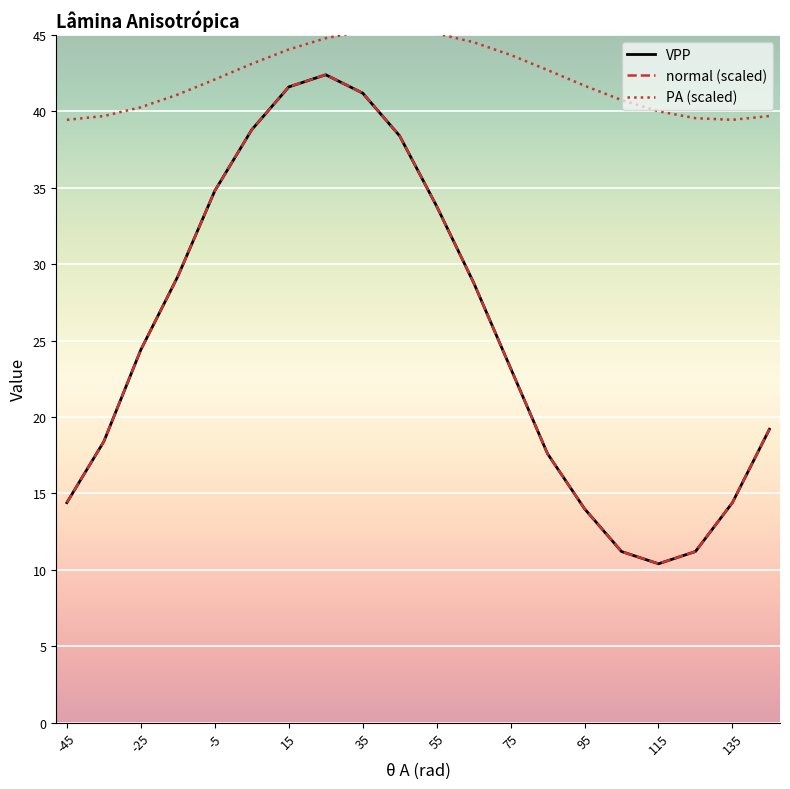

Does the chart display data point markers on the line(s)?

No